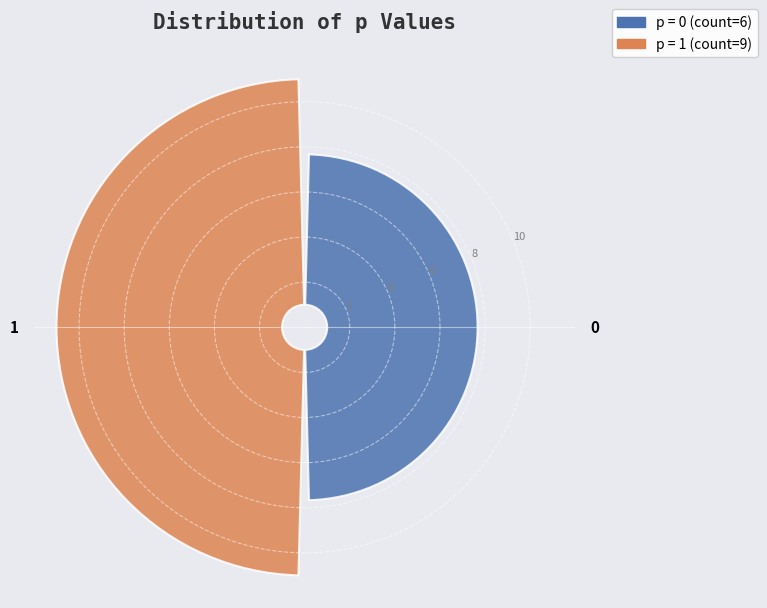

What portion of the pie excludes 1?

40.0%